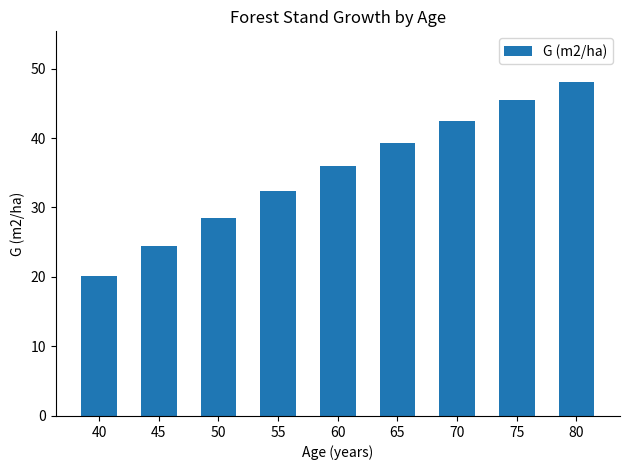

Where does the data first go above 35?

60